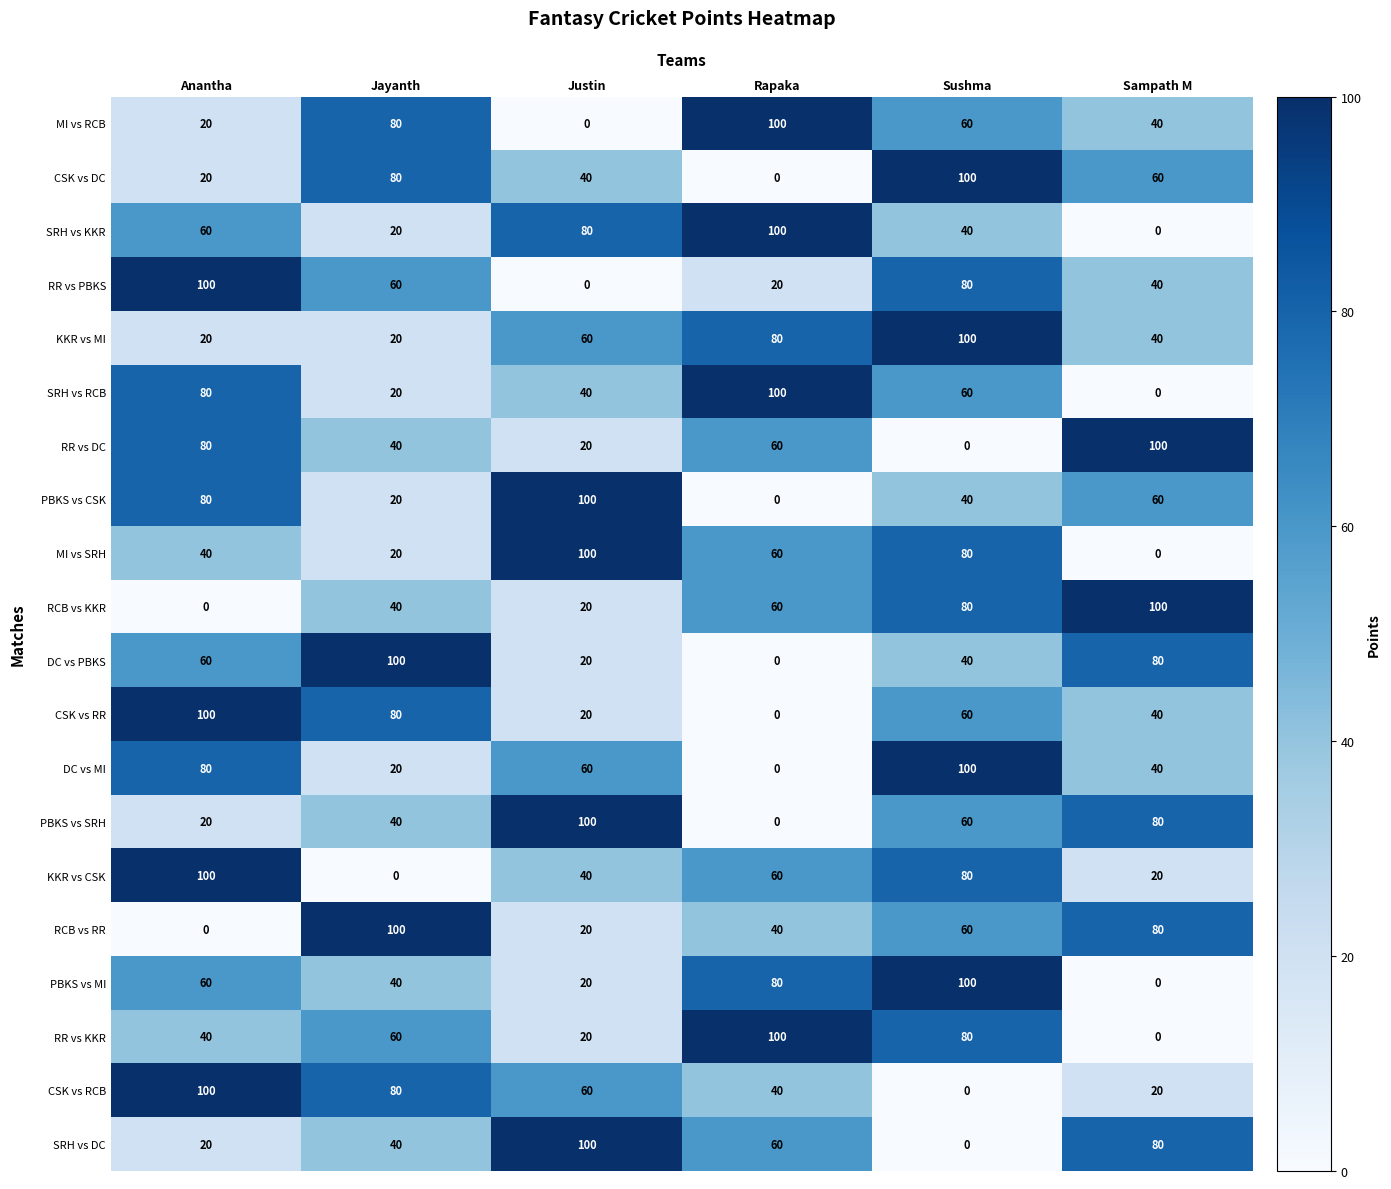

Is it true that CSK vs DC equals 67 at Justin?

False